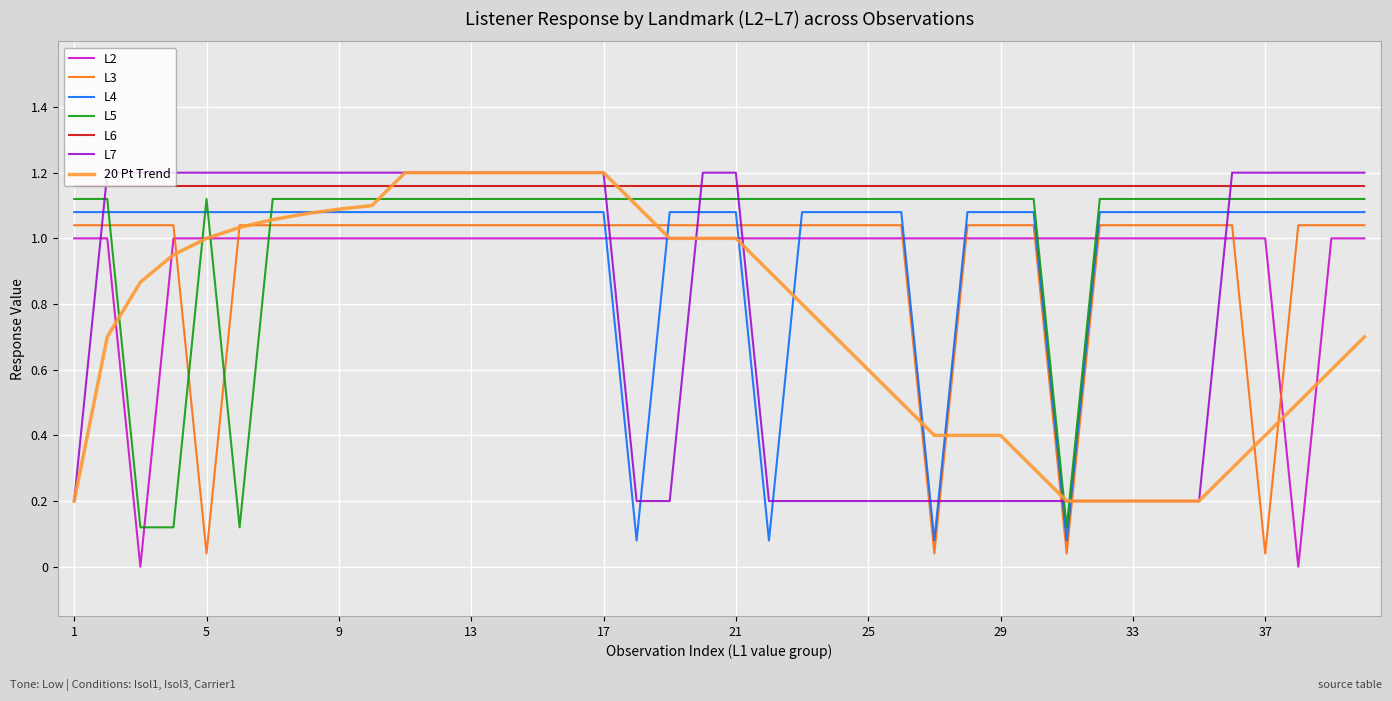

Which series has the largest total across all categories?

L6